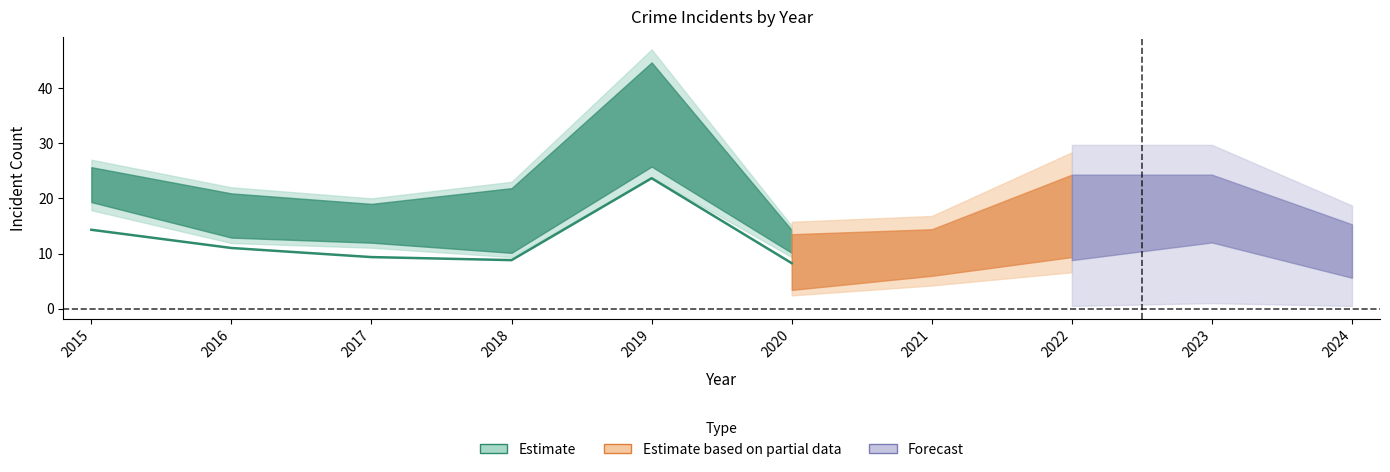

What value does the Total series have at 2017, to the nearest 5?

20